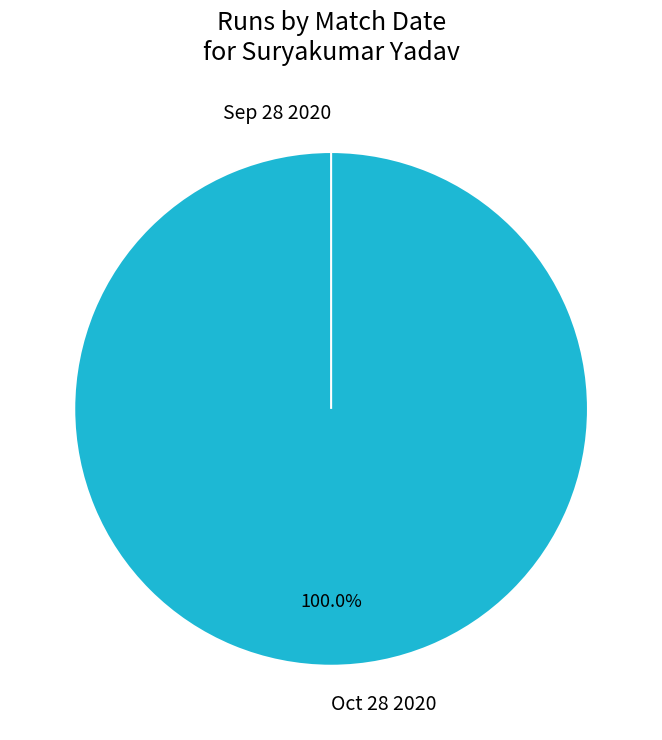

Count the number of slices in the pie.

2